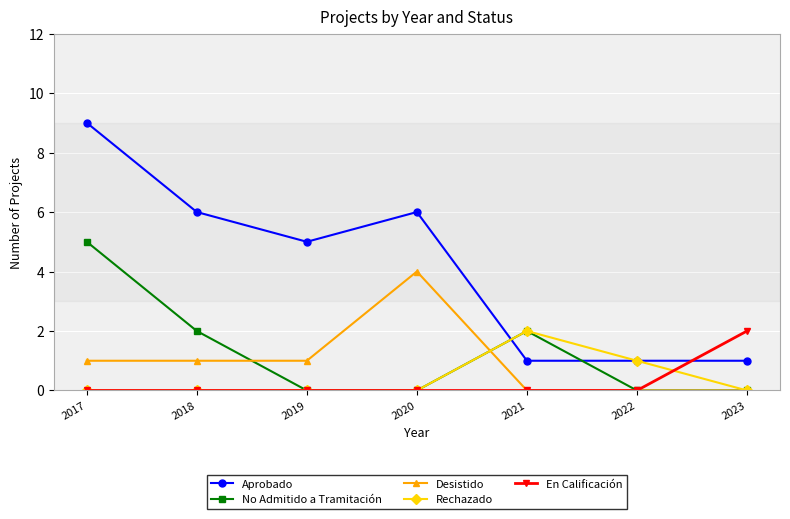

How many Aprobado values are between 1 and 6?

6